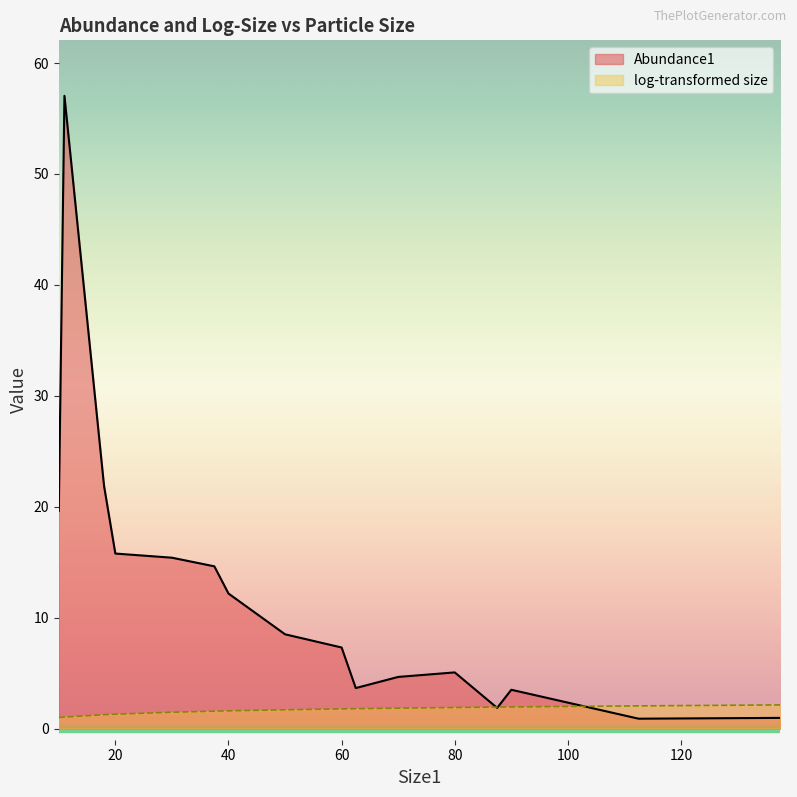

Which series changed the most between 20 and 80?

Abundance1